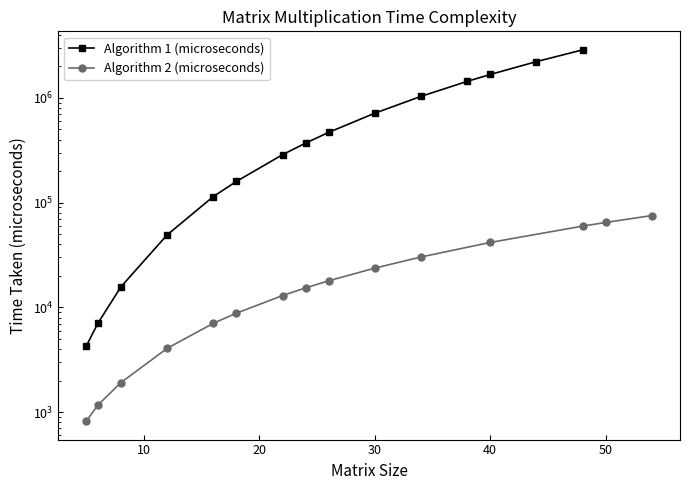

True or false: Algorithm 2 (microseconds) and Algorithm 1 (microseconds) intersect in this chart.

False